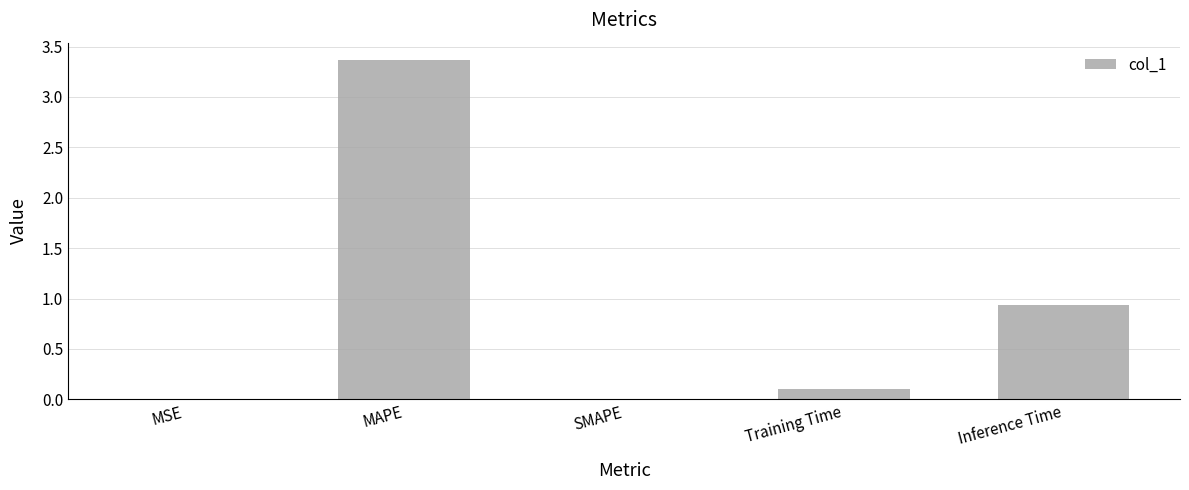

Where is the data nearest to the value 1?

Inference Time